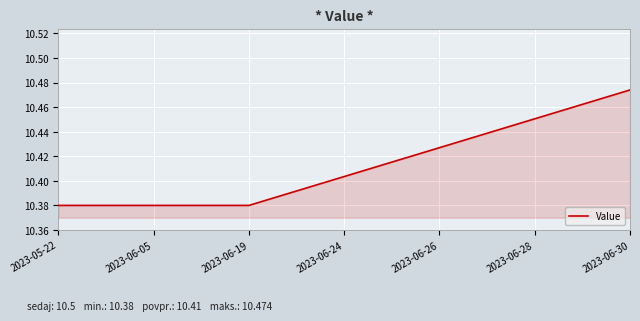

Approximately how many times larger is the value at 2023-06-28 compared to 2023-06-05?

1.0